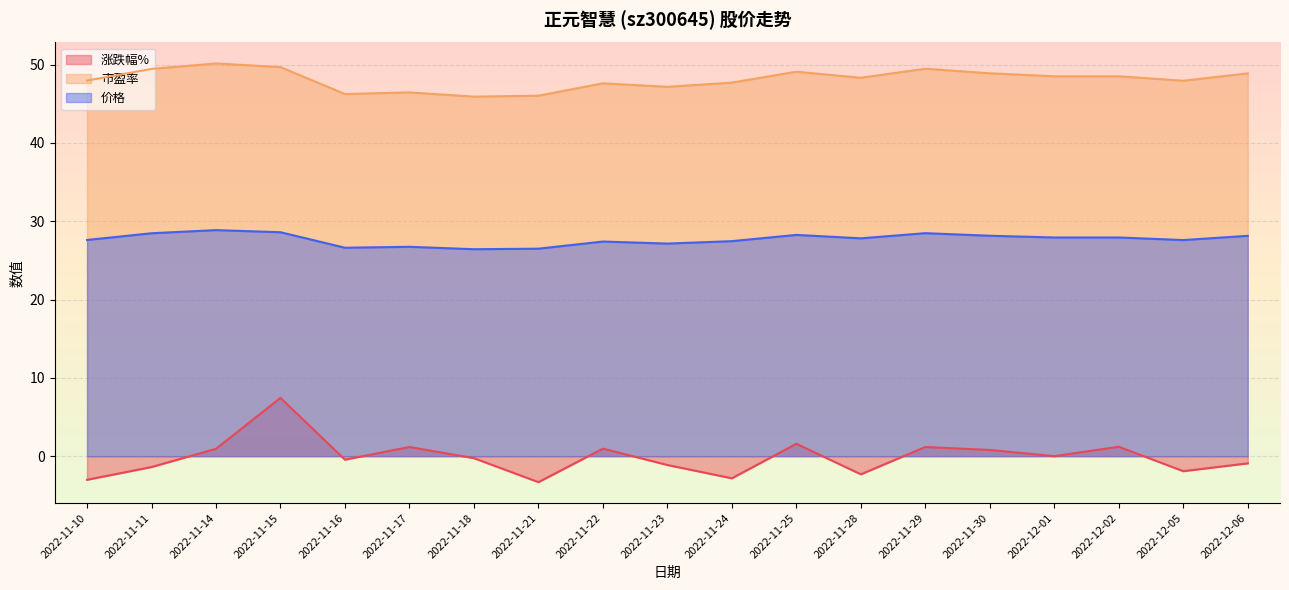

What position from the left is 2022-11-29?

14